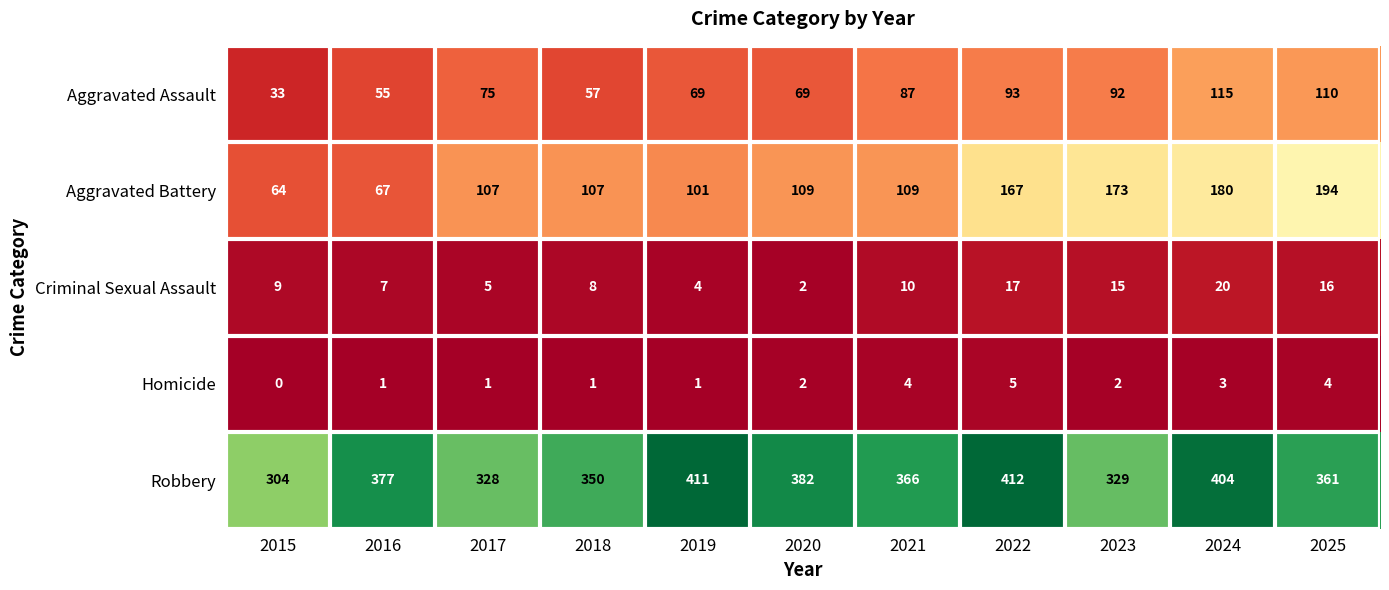

Between 2015 and 2022, which series saw the biggest shift?

Robbery